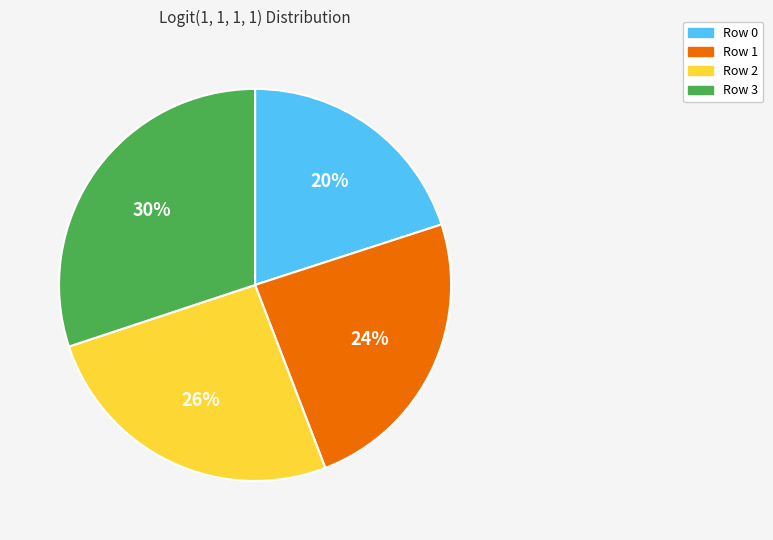

Rank the categories by value from highest to lowest.

Row 3, Row 2, Row 1, Row 0